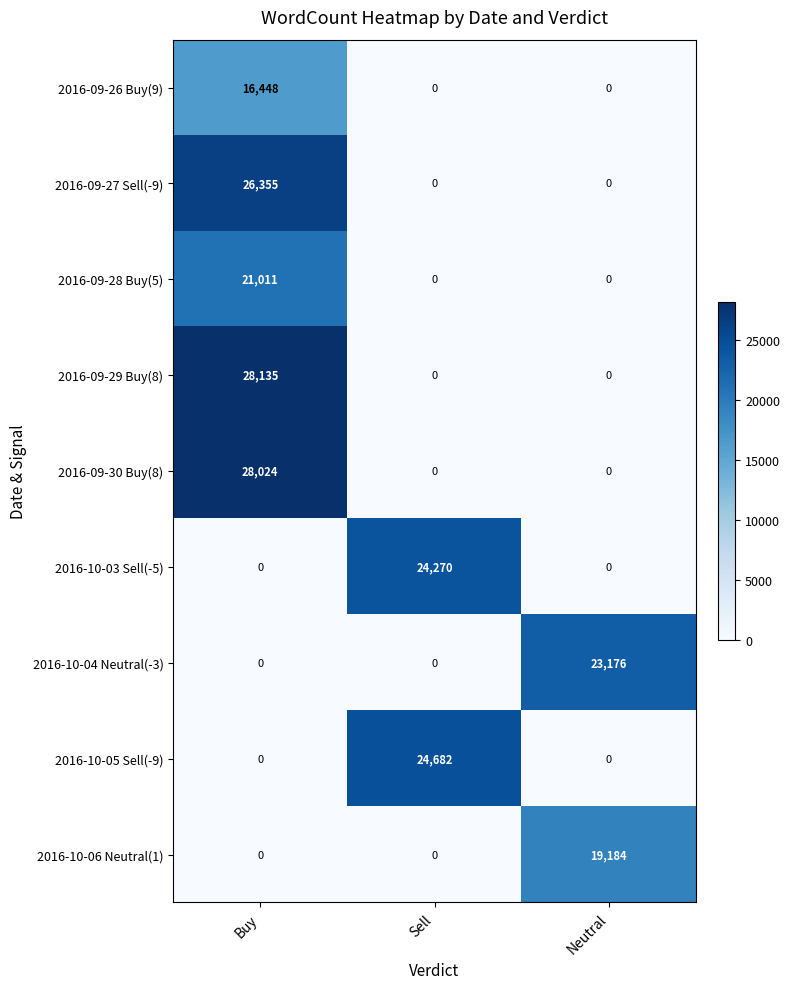

How many 2016-09-28 Buy(5) values are between 0 and 21011?

3